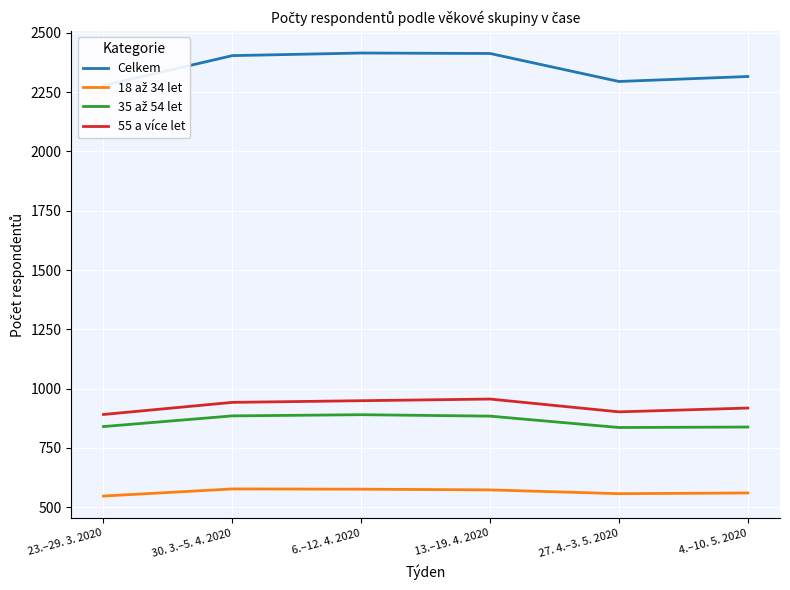

Which series has the largest range (max minus min)?

Celkem